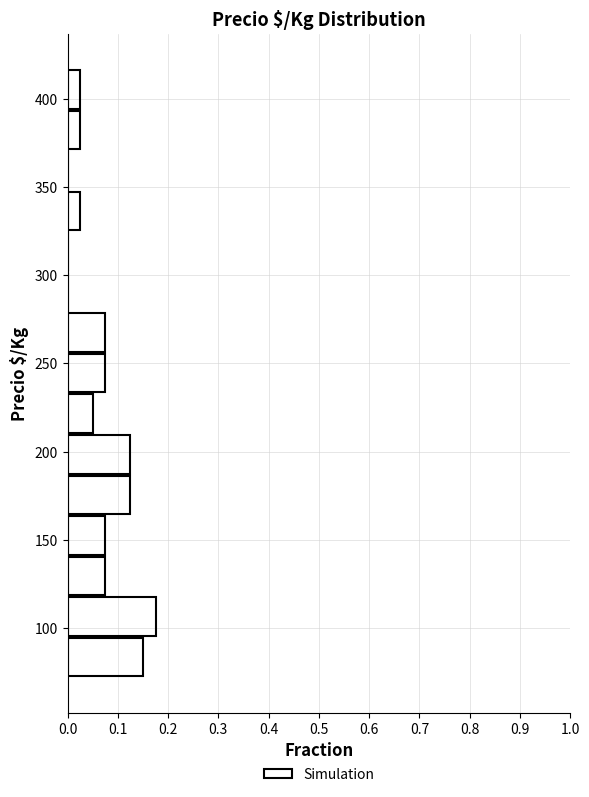

How long is the bar that spans 118 to 141 on the y-axis? Neither the bar edges nor the lengths are printed on the chart, so give them approximately, as read against the axes.

0.08